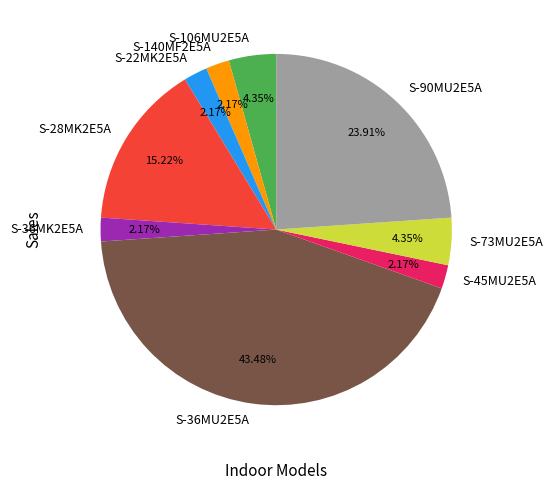

The S-90MU2E5A slice represents 24% of the pie. True or false?

True